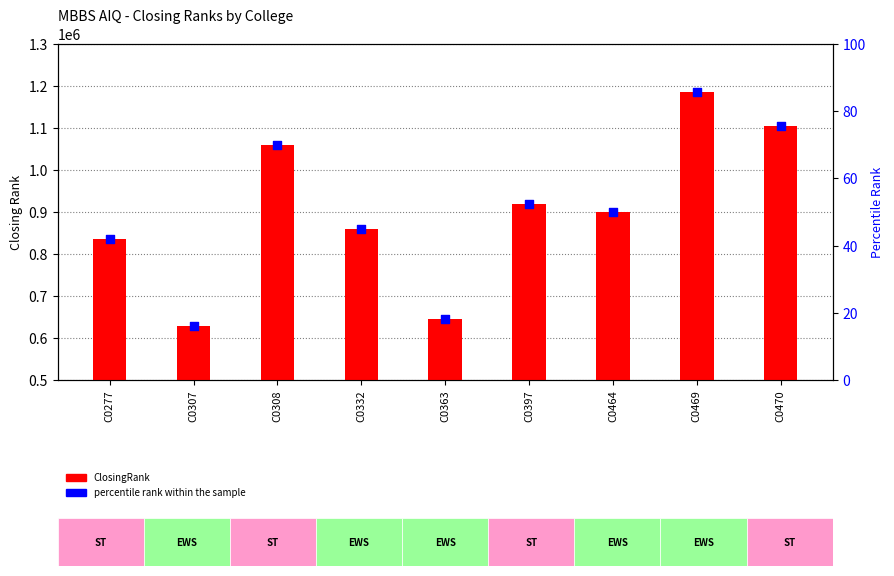

What are all the series names shown in the legend?

ClosingRank, percentile rank within the sample